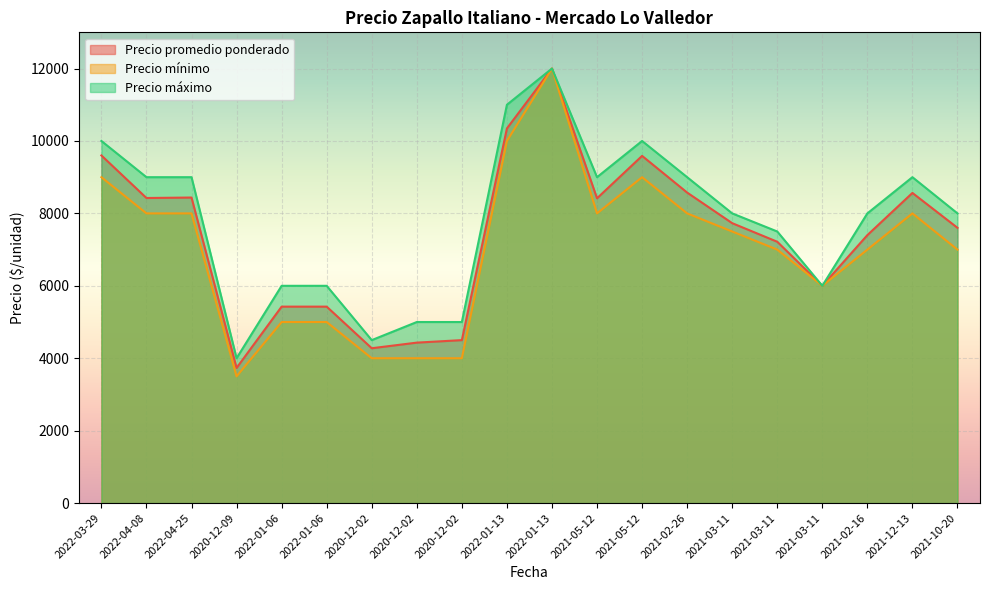

How many lines are shown in the chart?

3